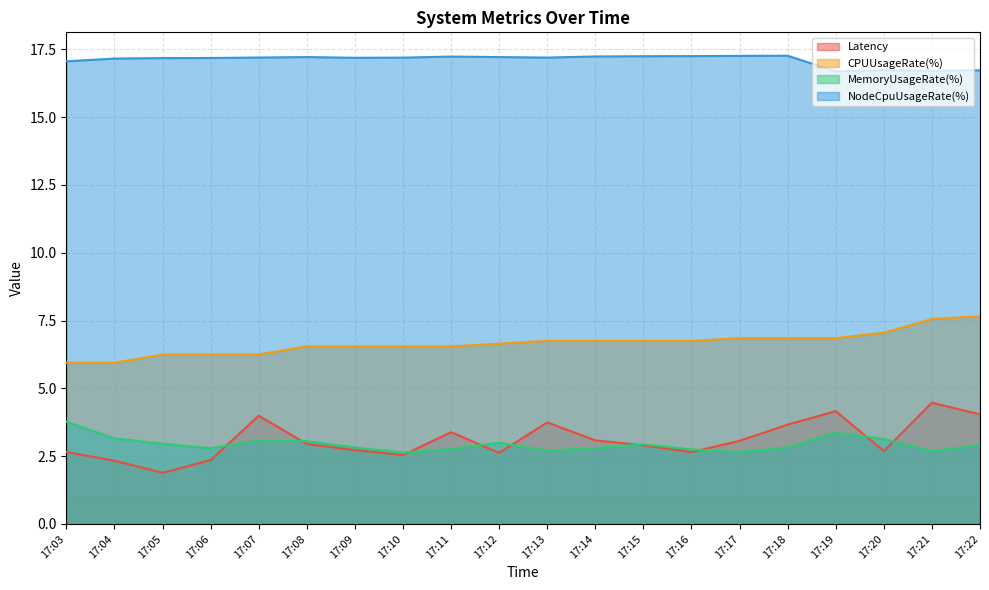

Is it true that Latency equals 2.9 at 17:15?

True